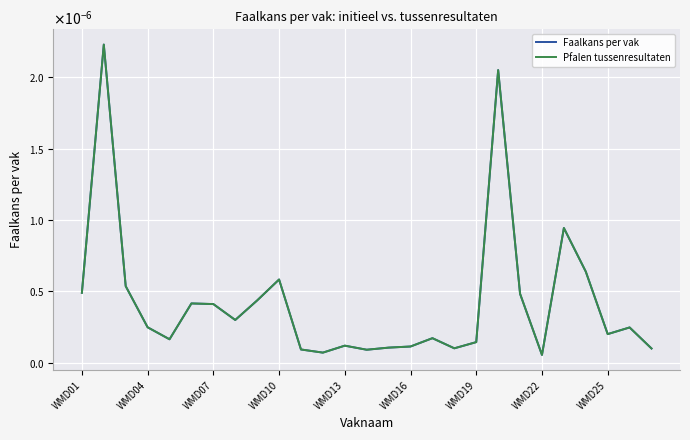

Does the chart have visible grid lines?

Yes